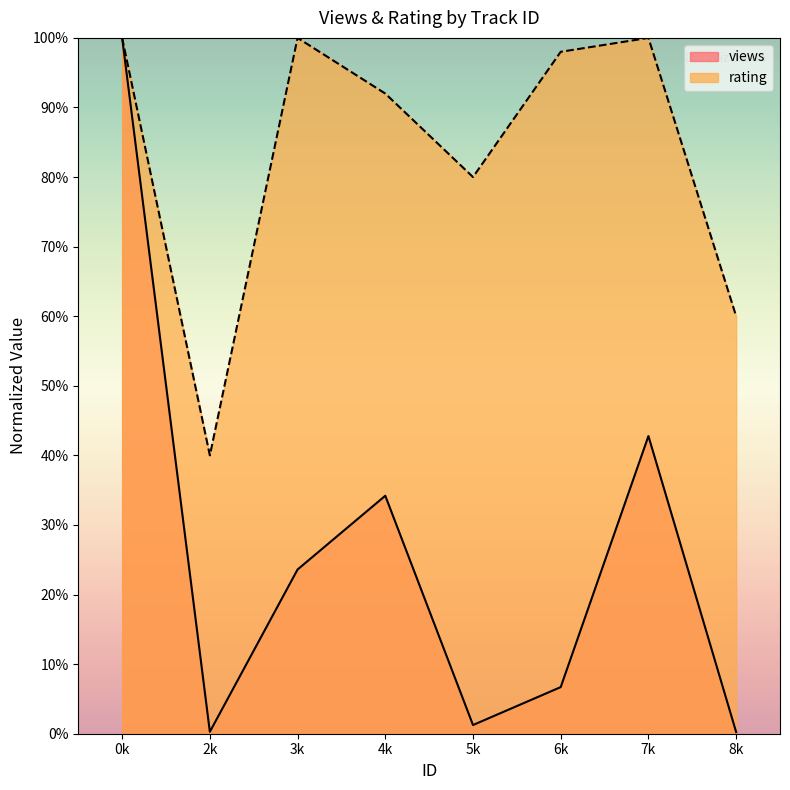

The value of views at 7k is 42.8. True or false?

True